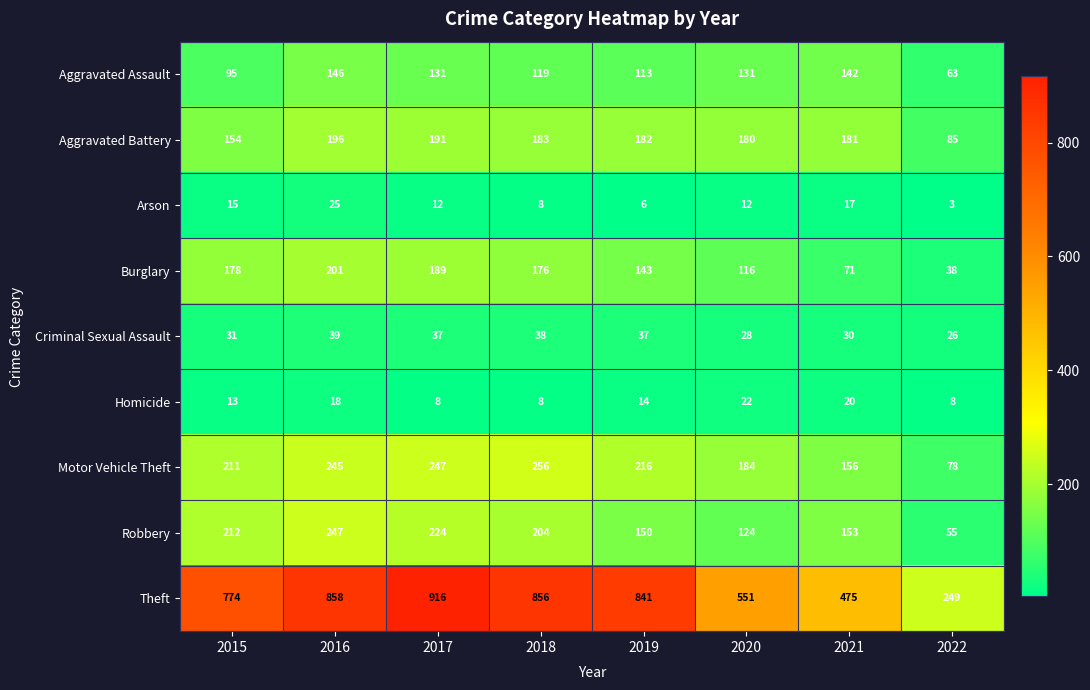

Rank the series by their maximum value, from highest to lowest.

Theft, Motor Vehicle Theft, Robbery, Burglary, Aggravated Battery, Aggravated Assault, Criminal Sexual Assault, Arson, Homicide